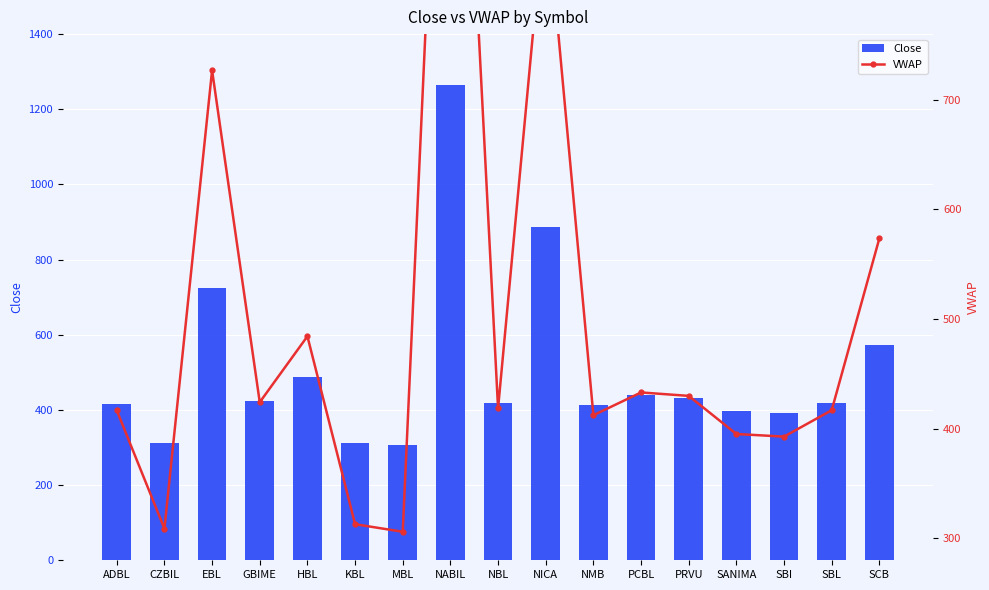

Which series has the largest range (max minus min)?

Close